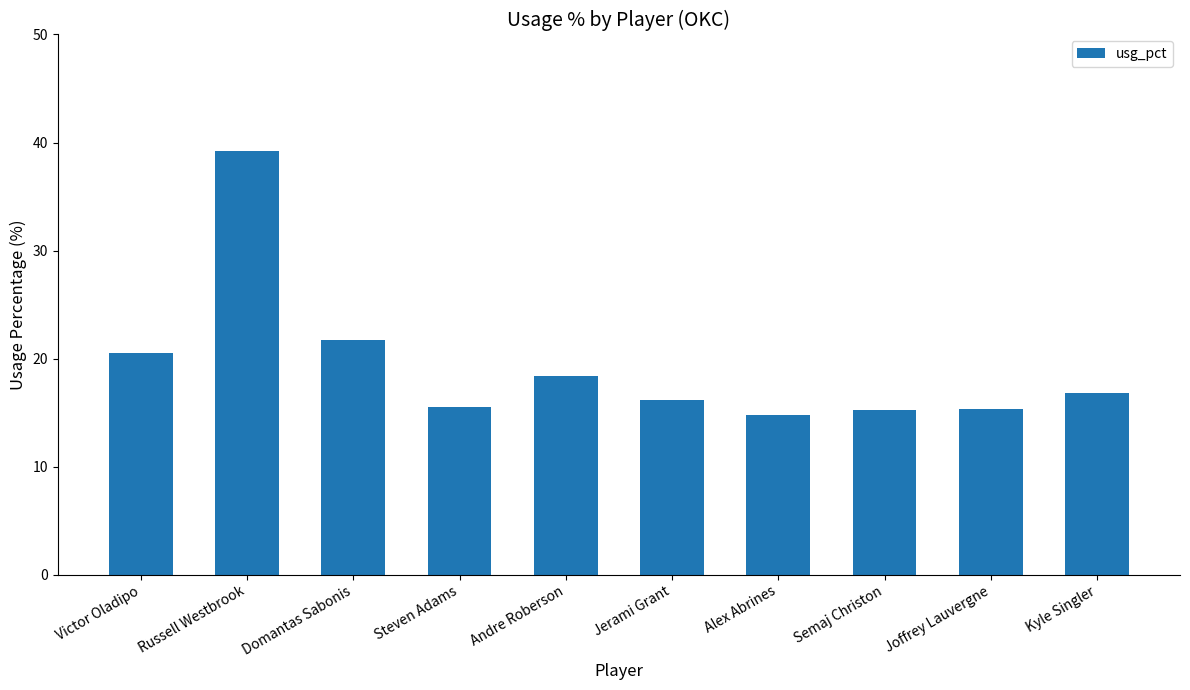

The chart shows a value of 10.4 at Domantas Sabonis. True or false?

False